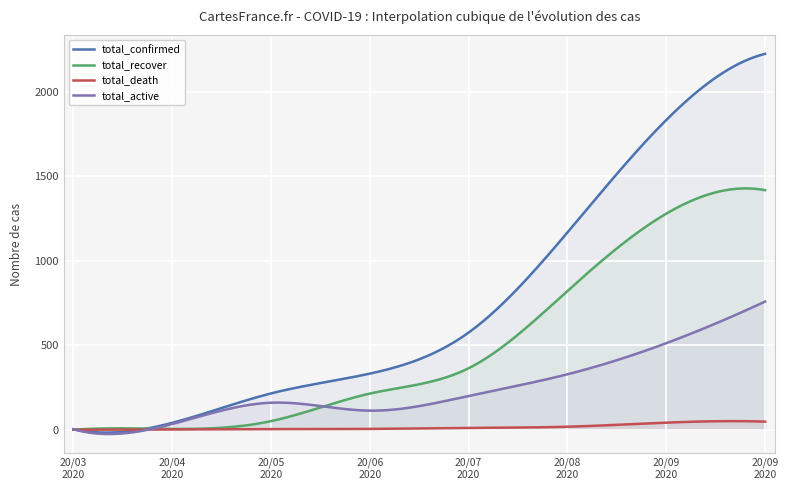

Is the value of total_death at 2020-06-20 greater than the value of total_active at 2020-09-12?

No